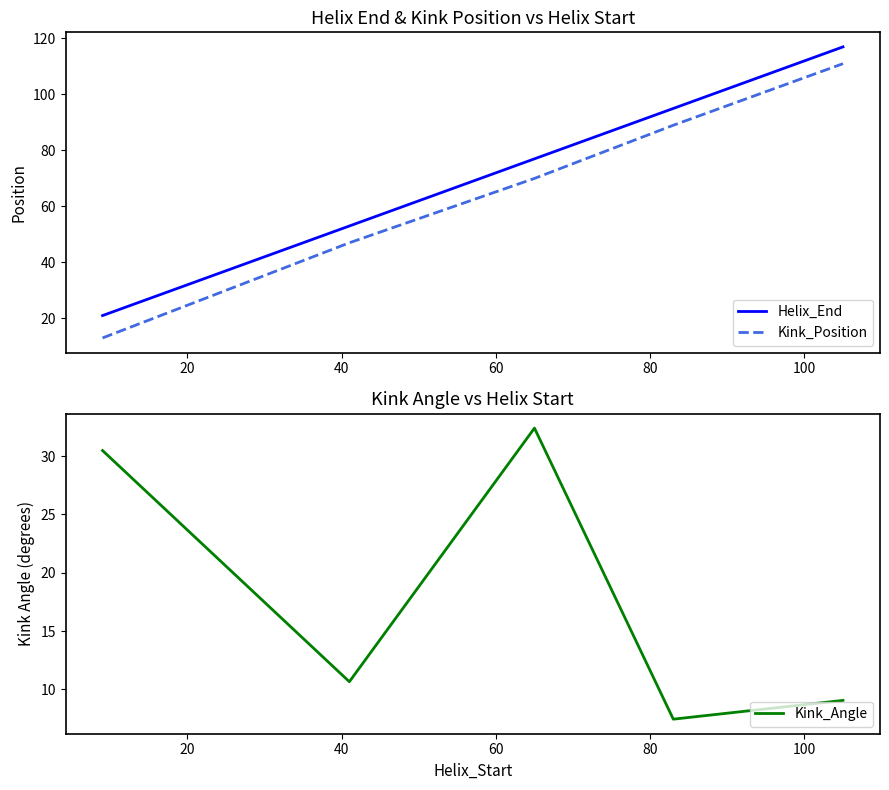

Is this an area chart (filled region under the line)?

No